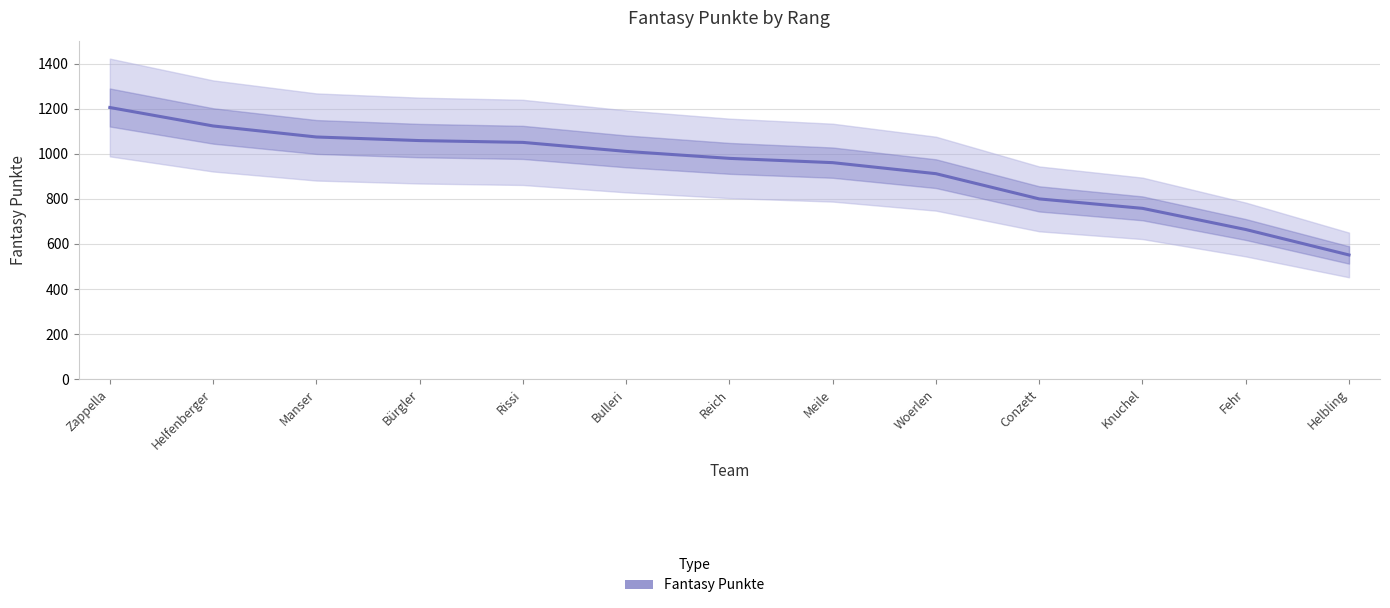

True or false: there are more than 1 points higher than both neighbors.

False